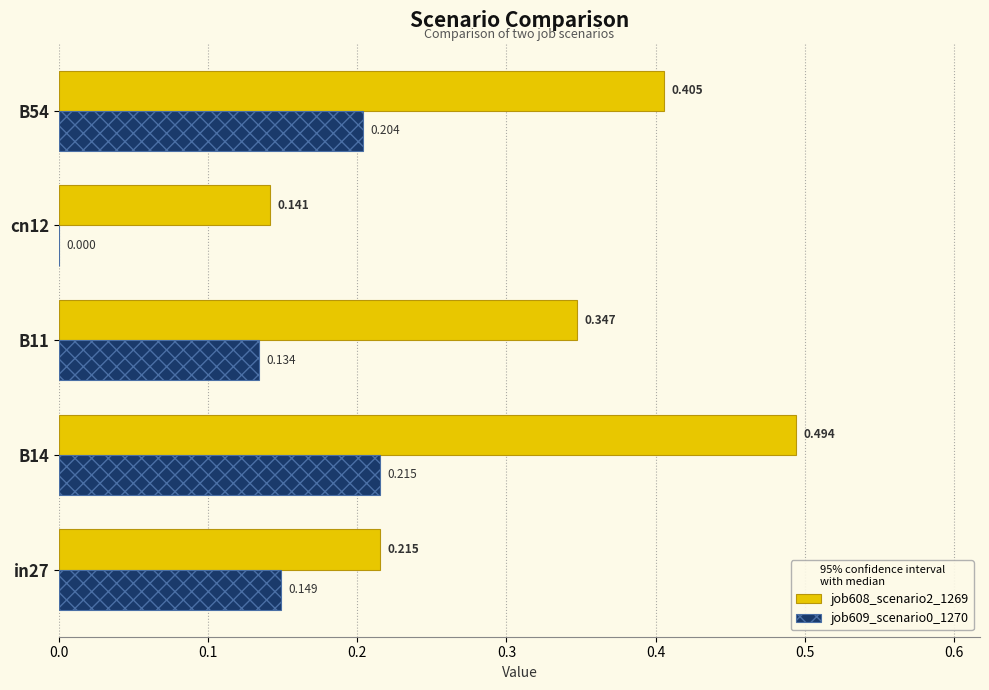

What is the sum of all job609_scenario0_1270 values?

0.7